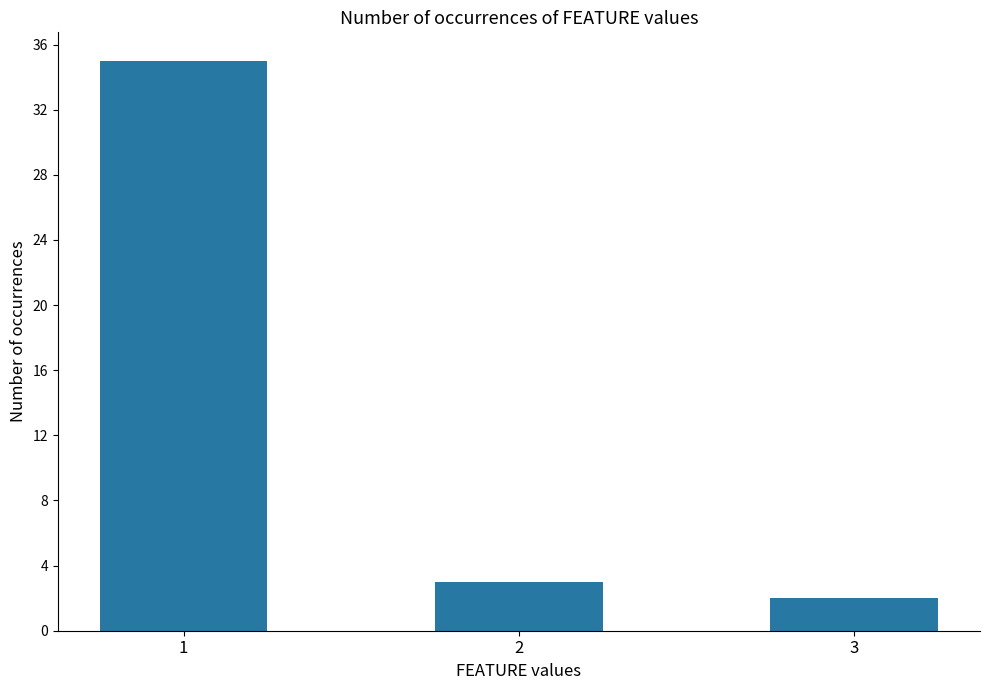

What is the smallest value displayed?

2